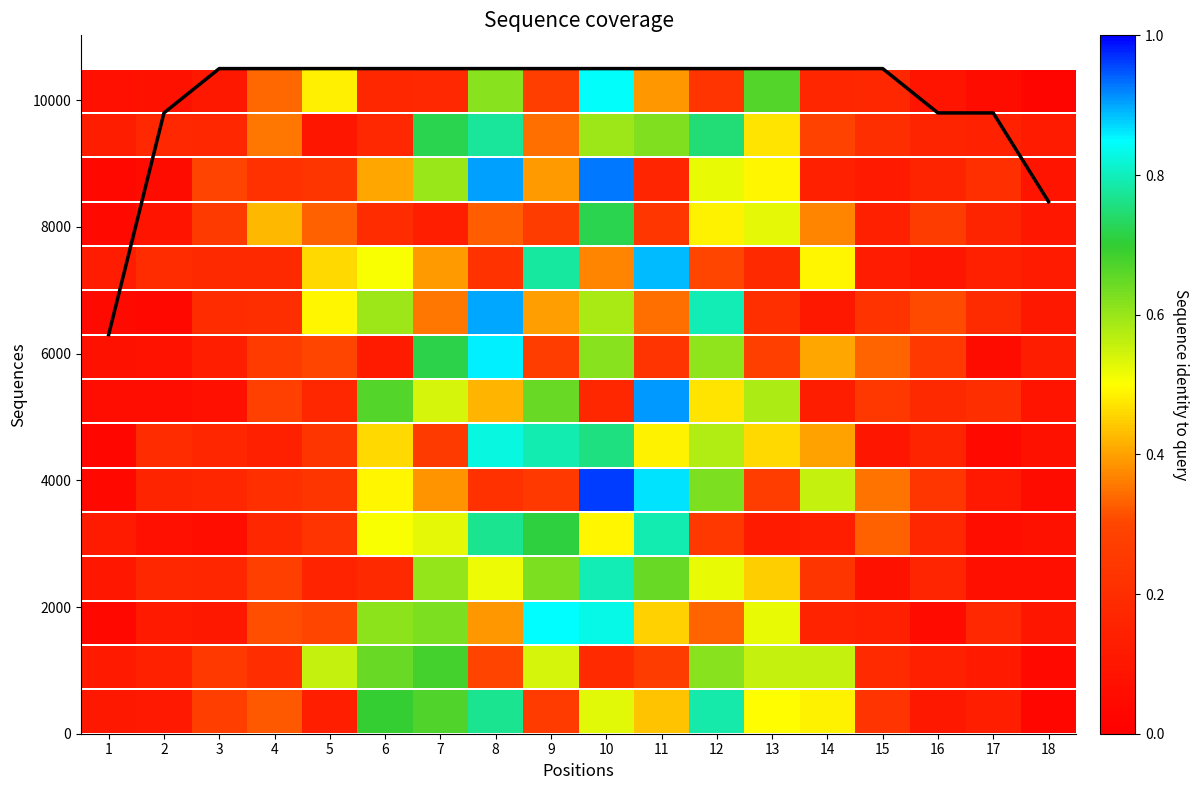

List the labels in order of value, largest first.

3, 4, 5, 6, 7, 8, 9, 10, 11, 12, 13, 14, 15, 2, 16, 17, 18, 1